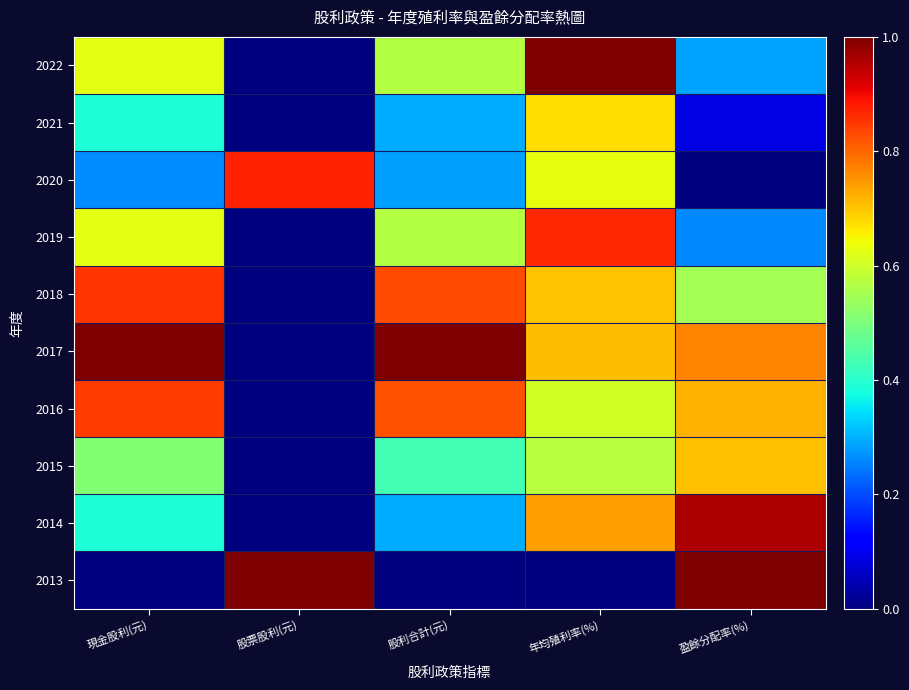

How many distinct data groups are displayed?

10